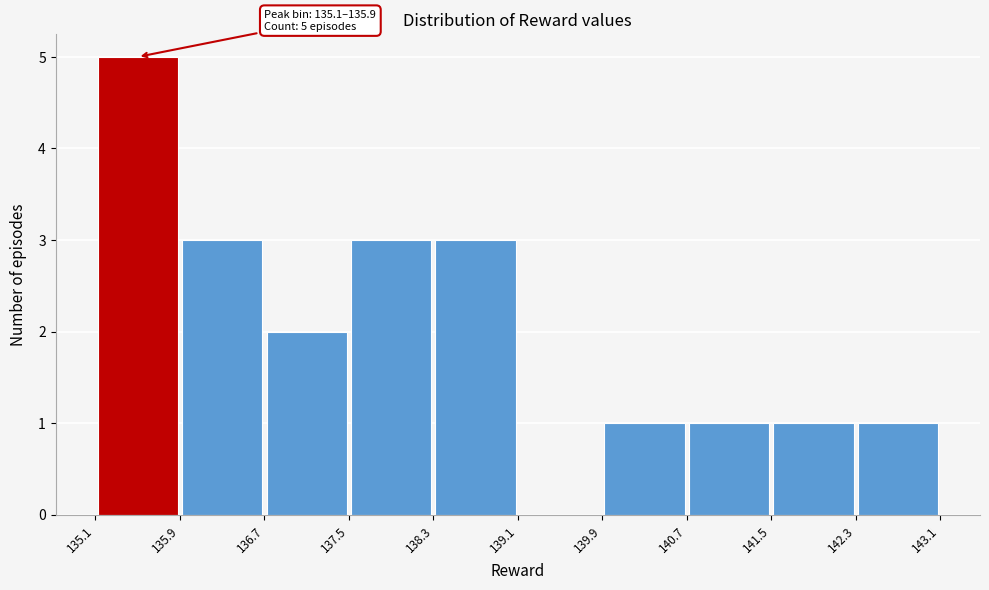

Over which range of the x-axis is the bar tallest?

135.1 to 135.9